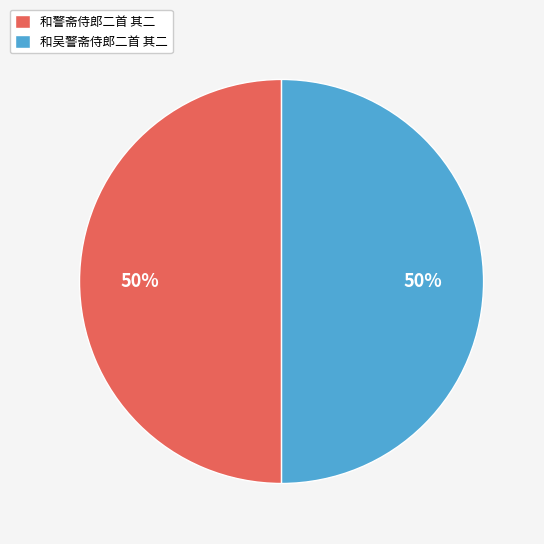

To the nearest percent, what percentage of the pie is 和吴警斋侍郎二首 其二?

50%